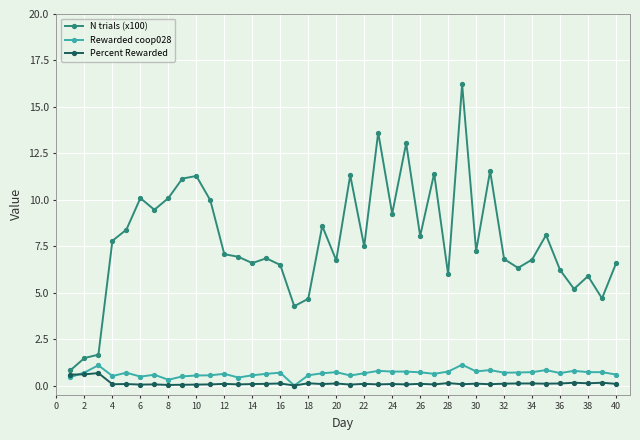

True or false: Rewarded coop028 has more than 0 interior local peaks.

True